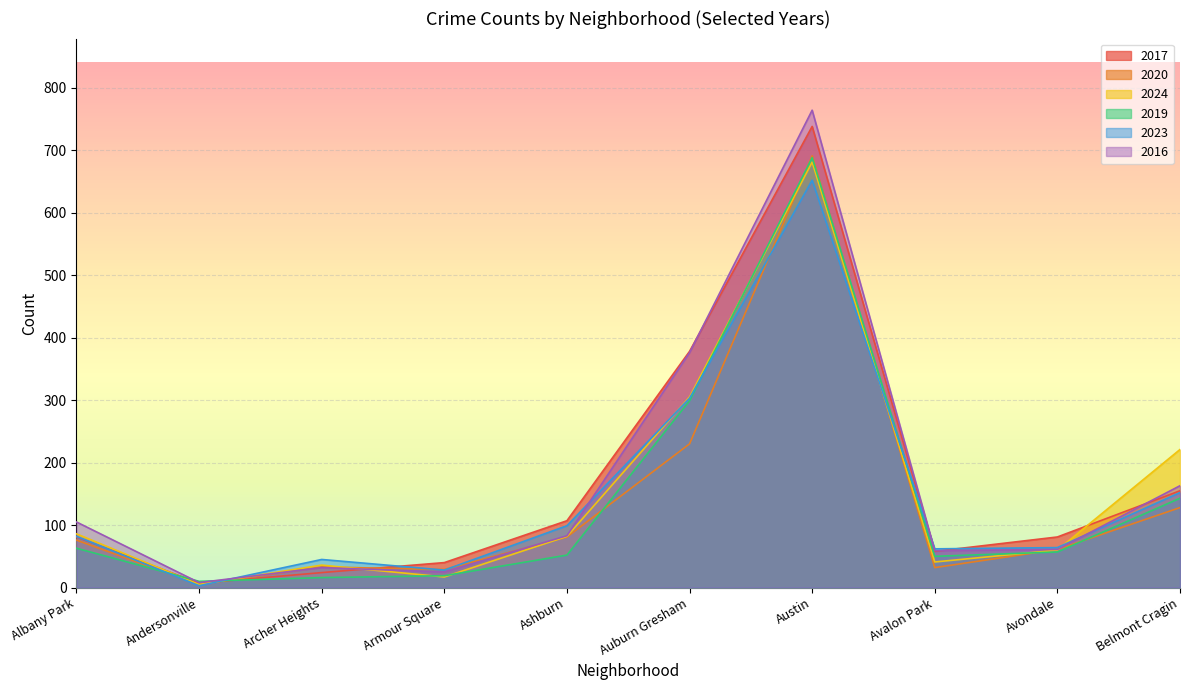

Where is 2017 nearest to the value 372?

Auburn Gresham